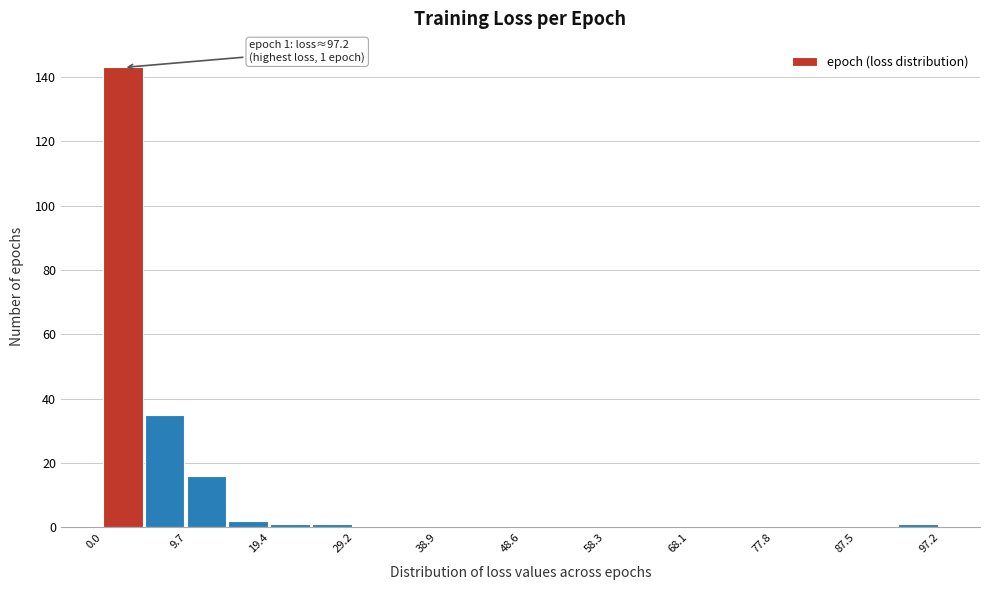

Over which range of the x-axis is the bar tallest?

0 to 5